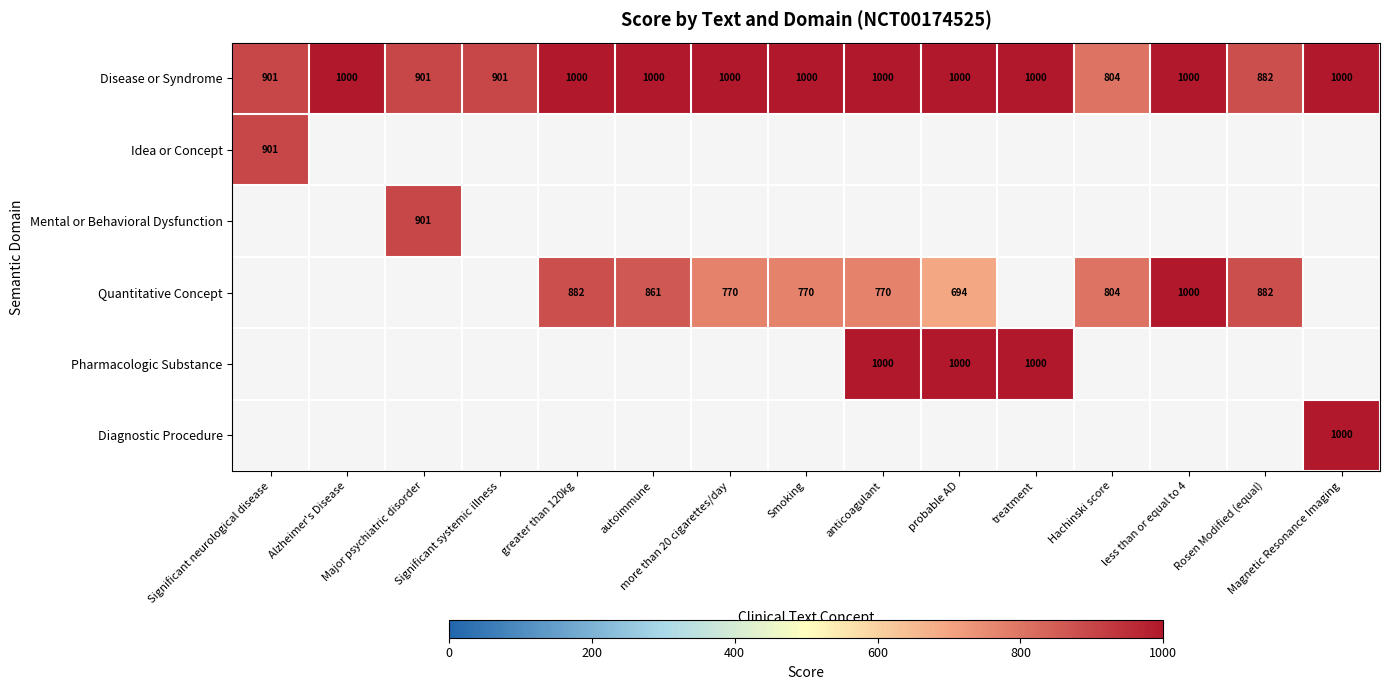

True or false: Mental or Behavioral Dysfunction has a value of 1347.3 at Major psychiatric disorder.

False